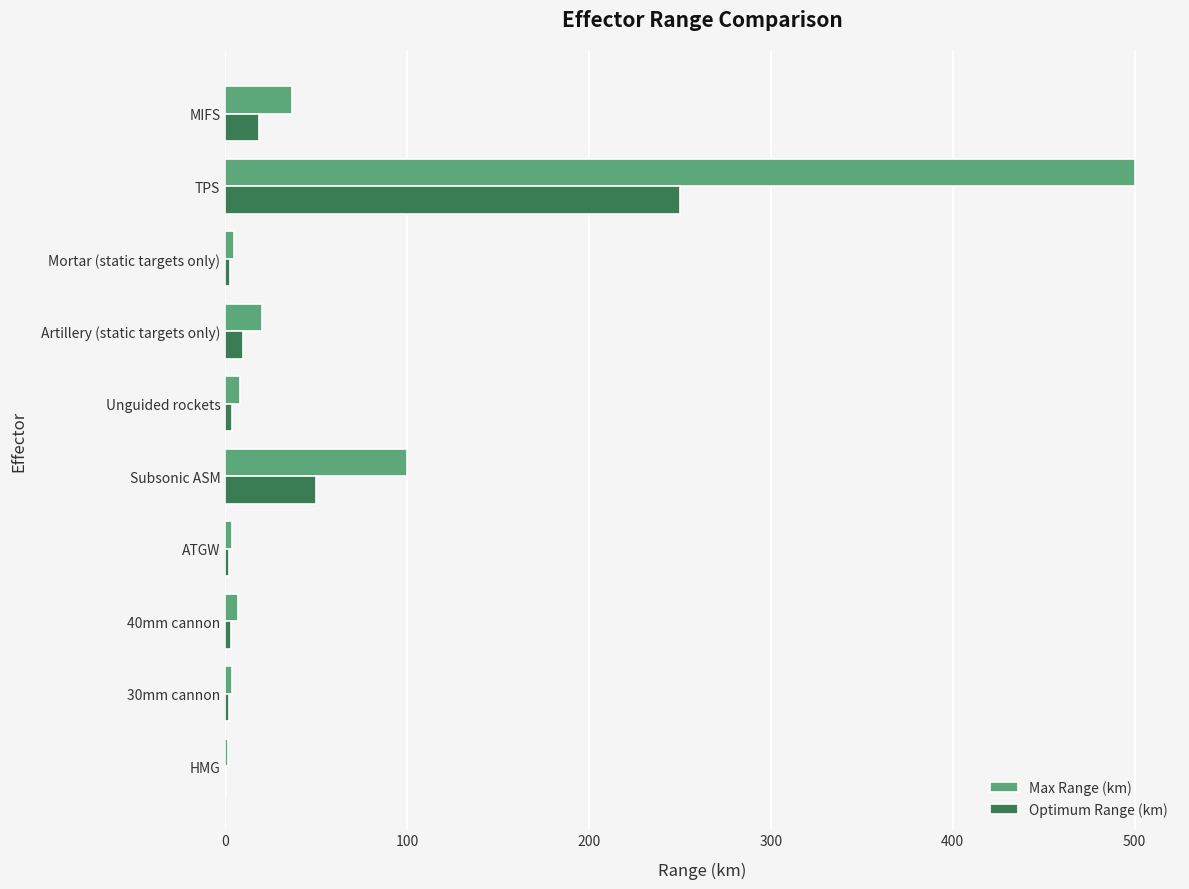

Which series has the largest total across all categories?

Max Range (km)